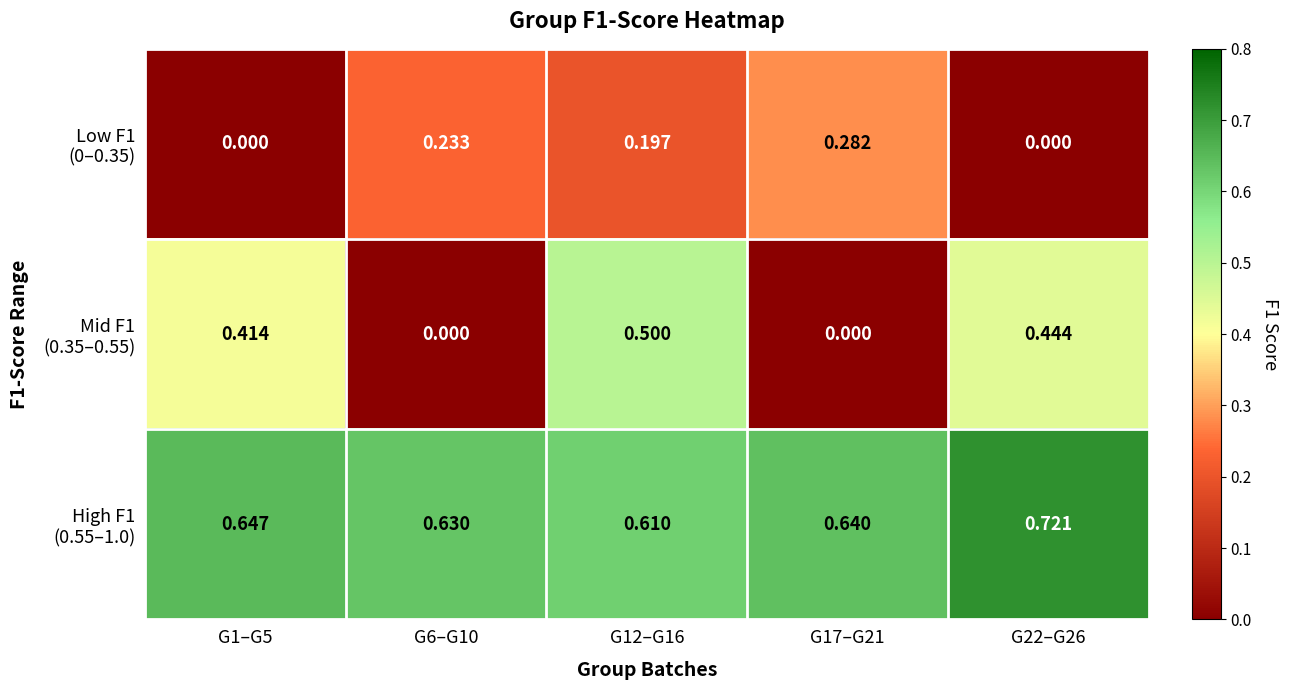

How many data points does each series have?

5